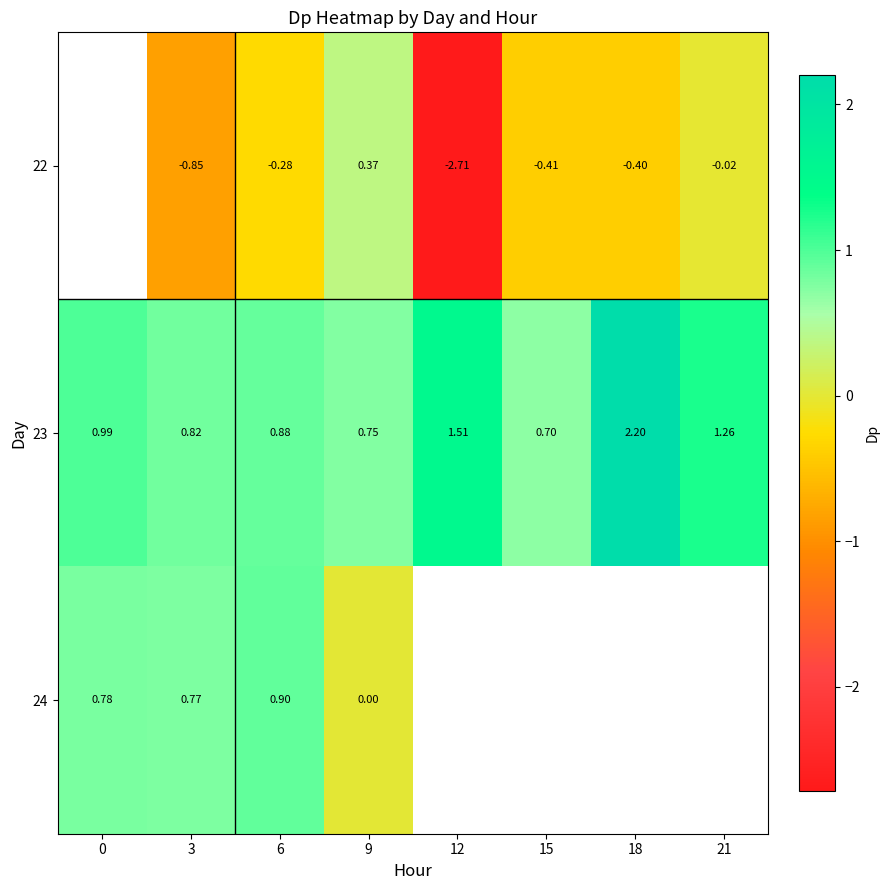

Which category has the lowest value across all series?

12